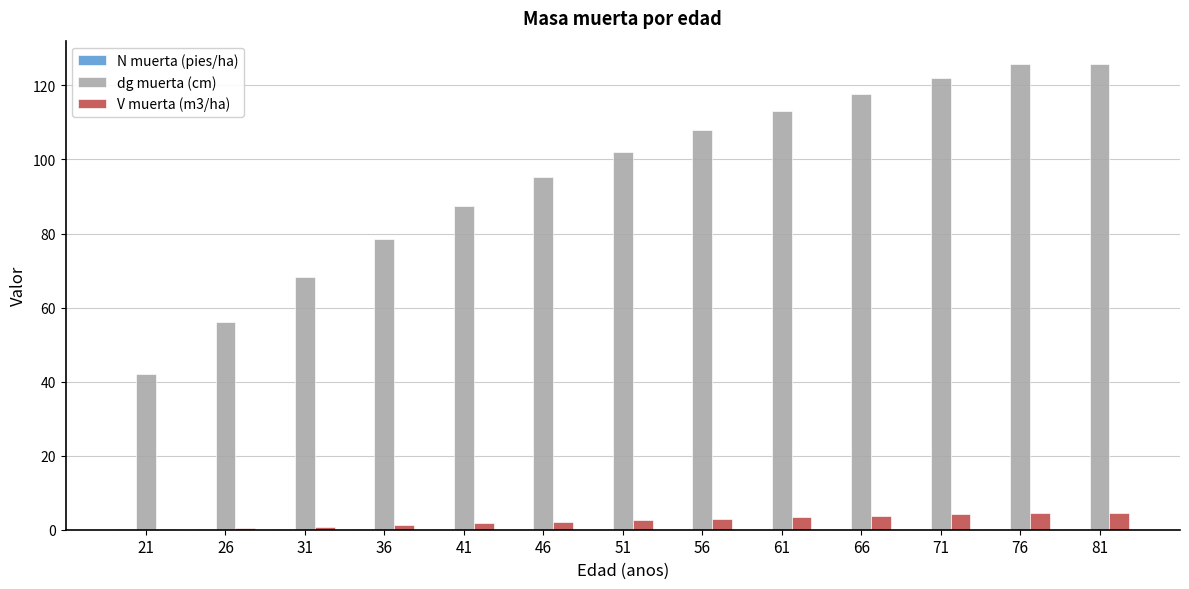

Is it true that dg muerta (cm) equals 95.2 at 46?

True